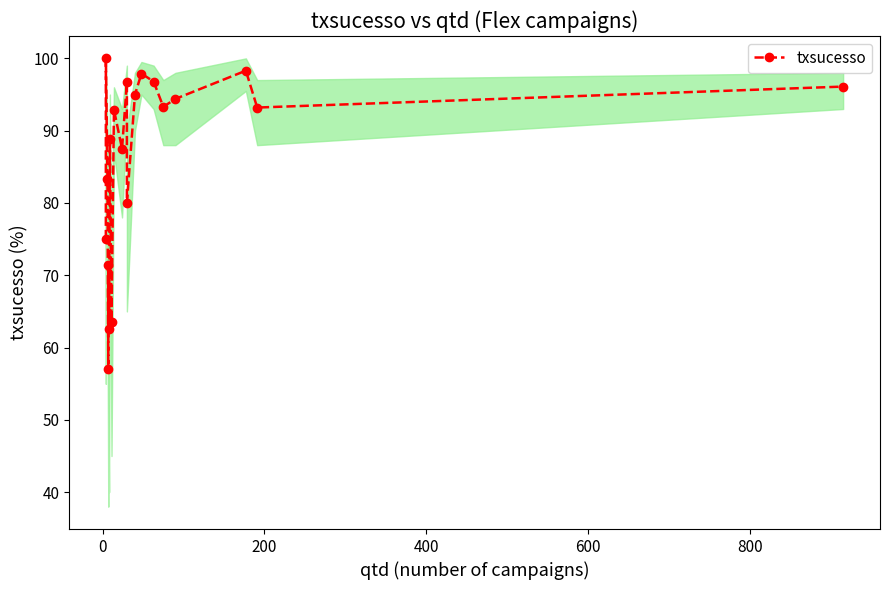

What is the maximum value shown in the chart?

100.0